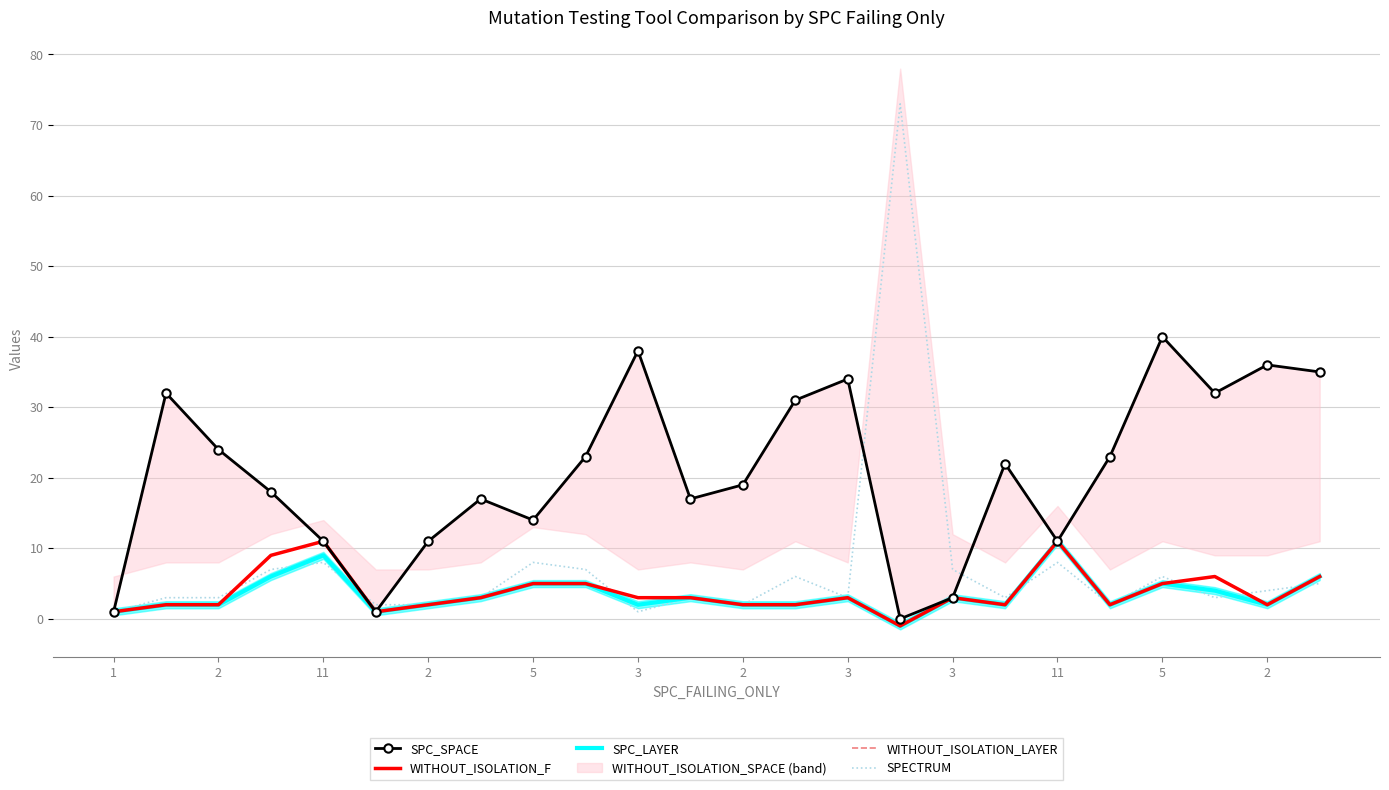

At 15, list the series in order from smallest to largest.

WITHOUT_ISOLATION_F, SPC_LAYER, WITHOUT_ISOLATION_LAYER, SPC_SPACE, SPECTRUM